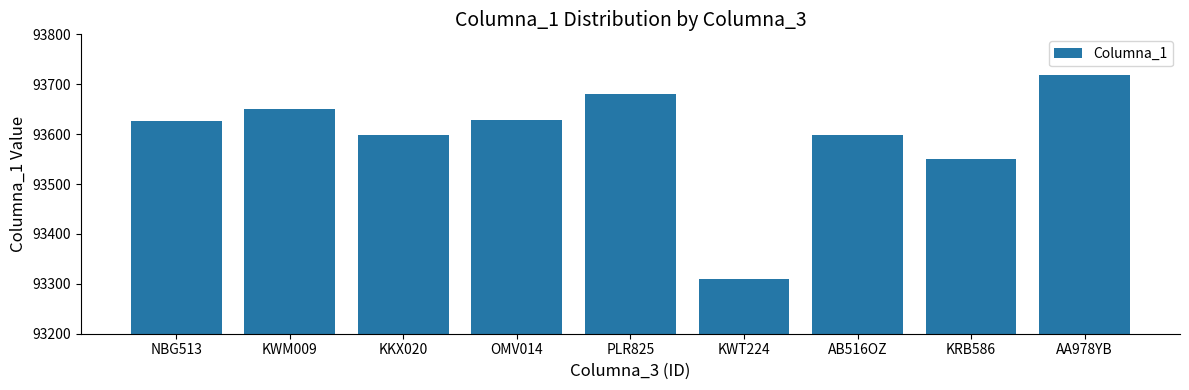

Are the bars horizontal?

No